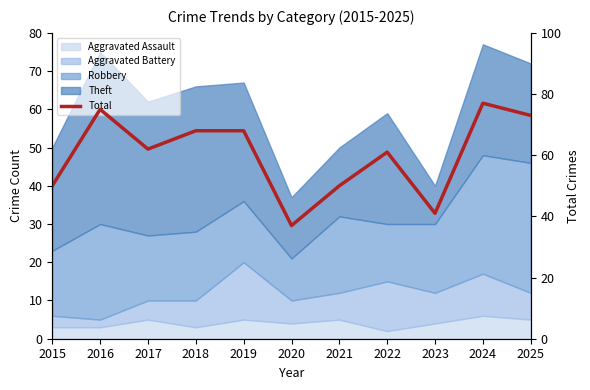

Approximately how many times larger is the value at 2021 compared to 2020?

1.4